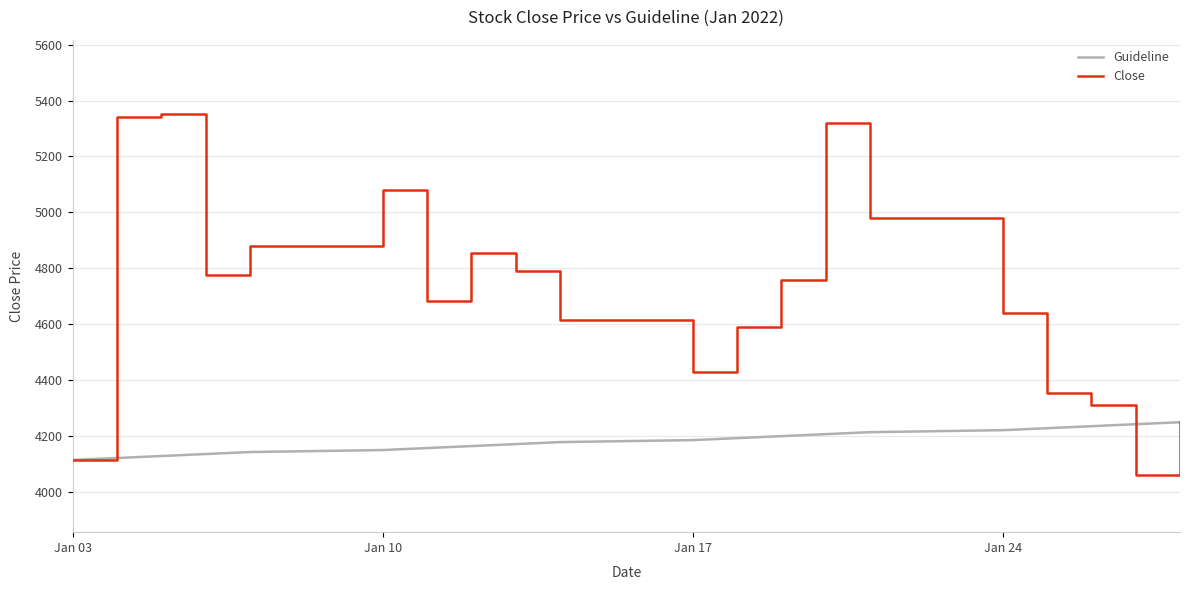

List the series in order of their peak value, highest first.

Close, Guideline